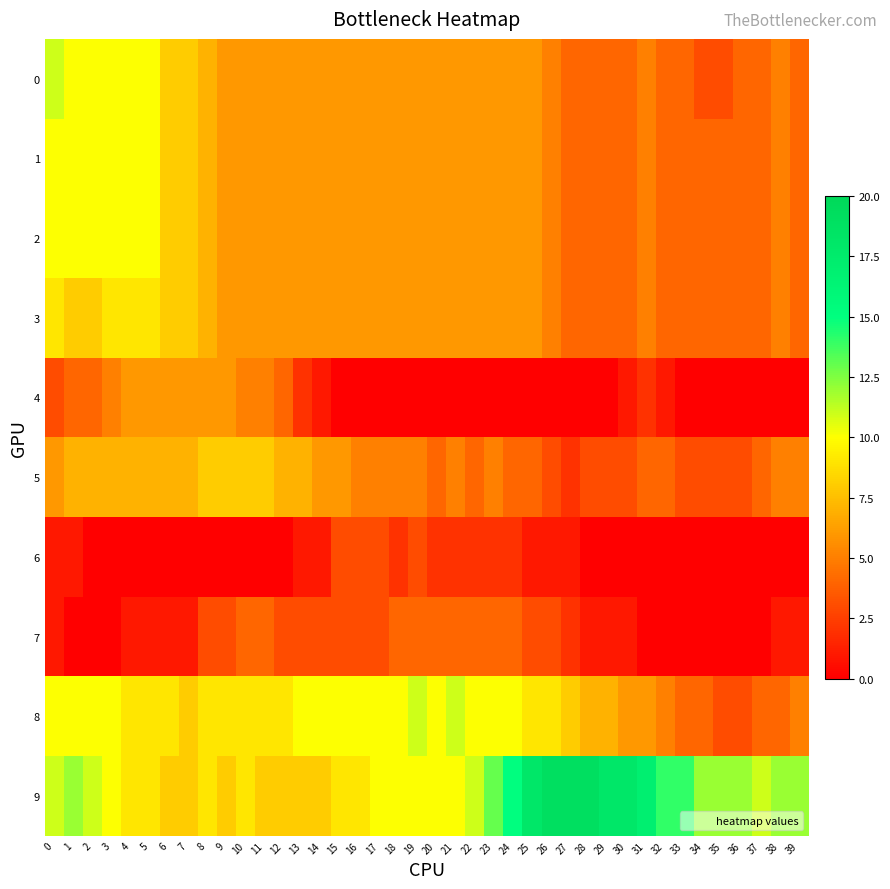

How many distinct data groups are displayed?

10